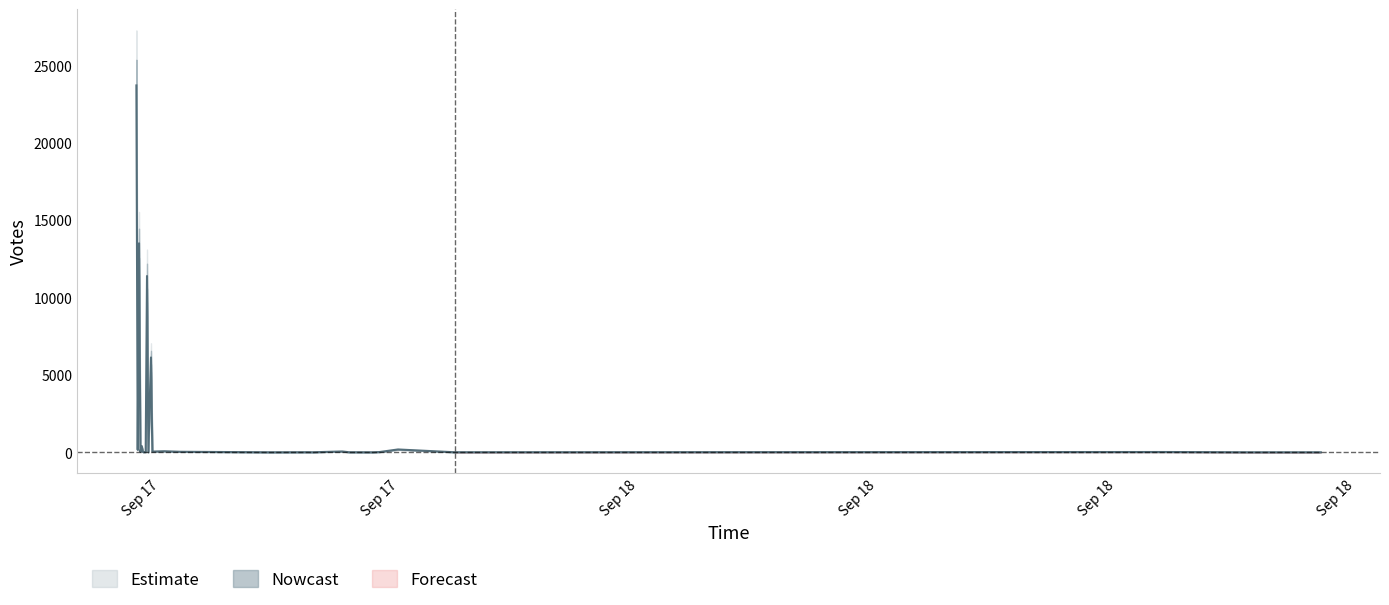

Which label corresponds to the largest value in the chart?

2019-09-17 19:42